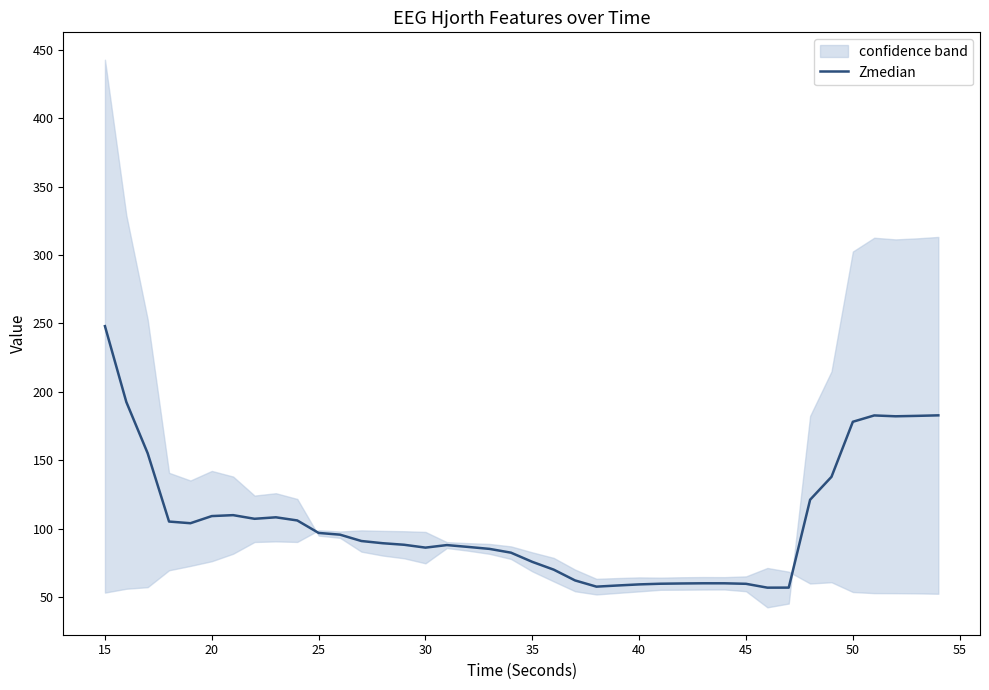

Is it true that Zmedian equals 109.1 at 20?

True